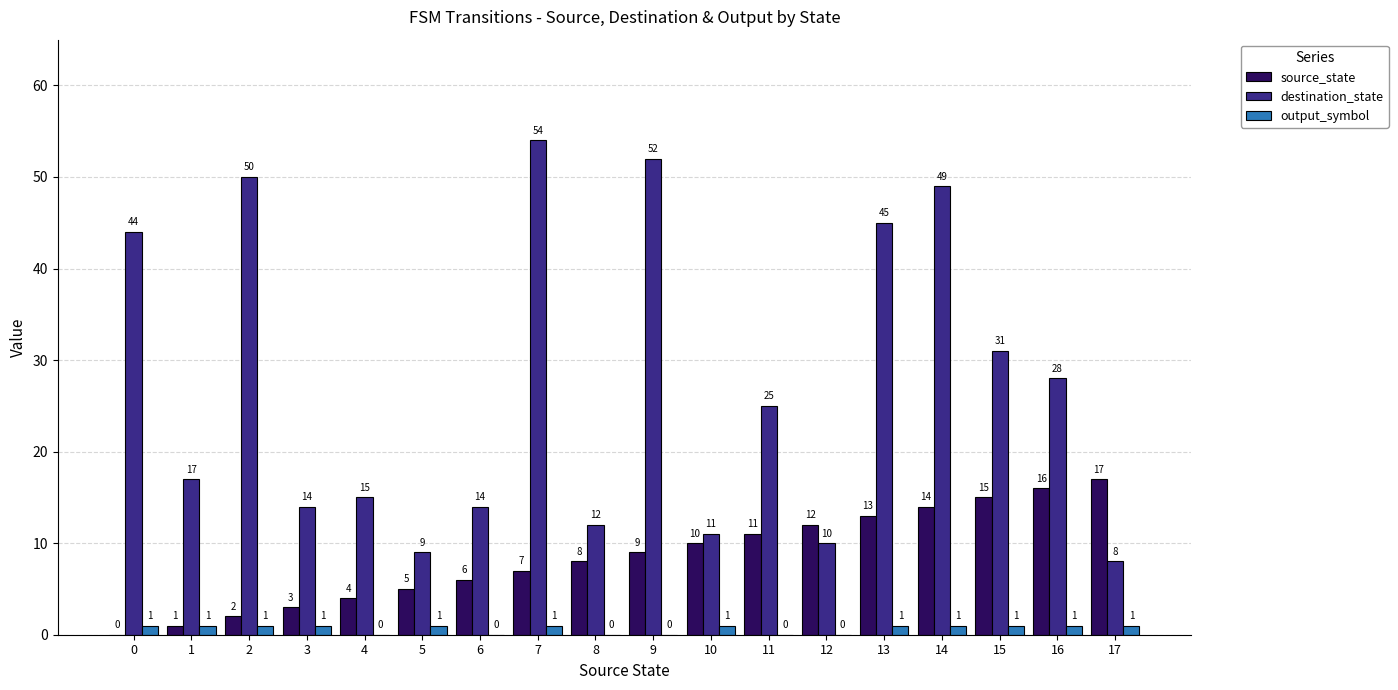

Read the destination_state value at 9.

52